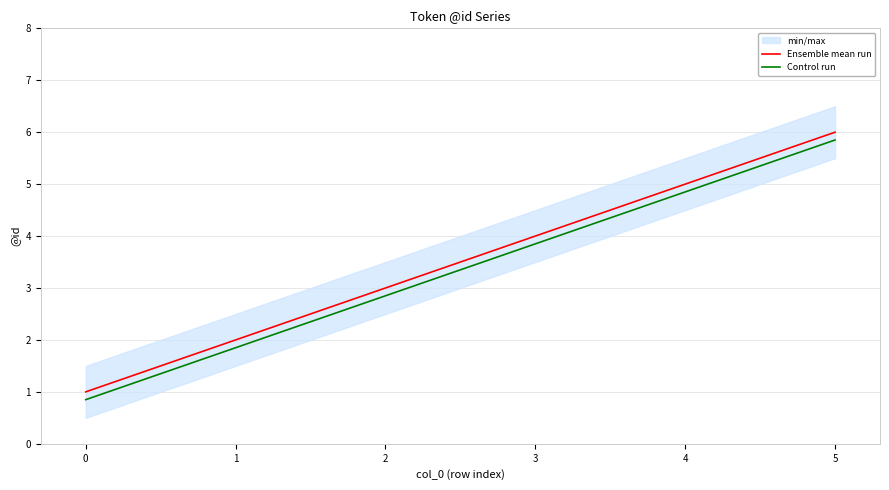

What is the value of the Ensemble mean run point at the 1st from the left?

1.0